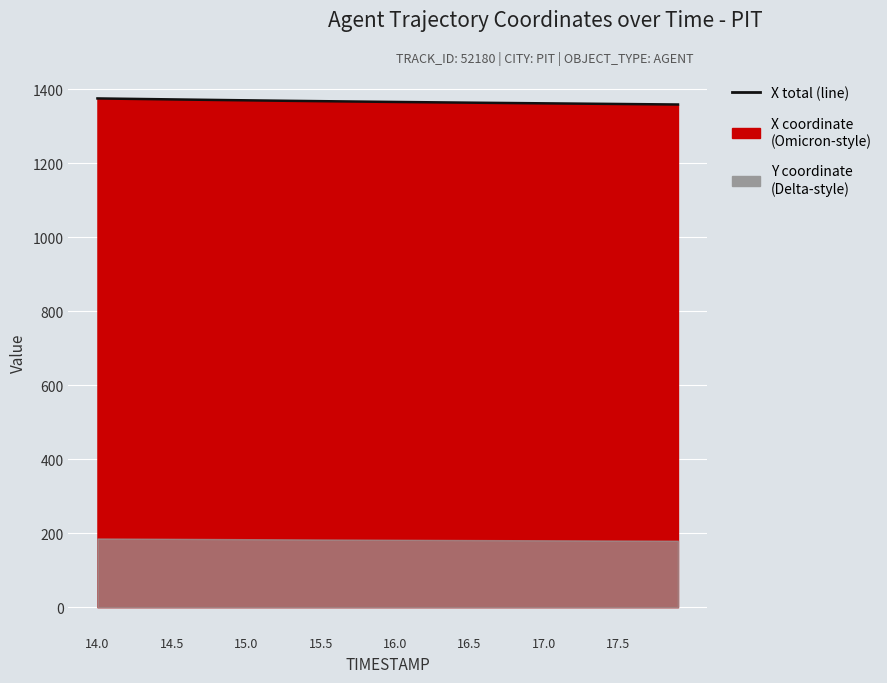

What is the difference between the maximum and minimum values?

16.4